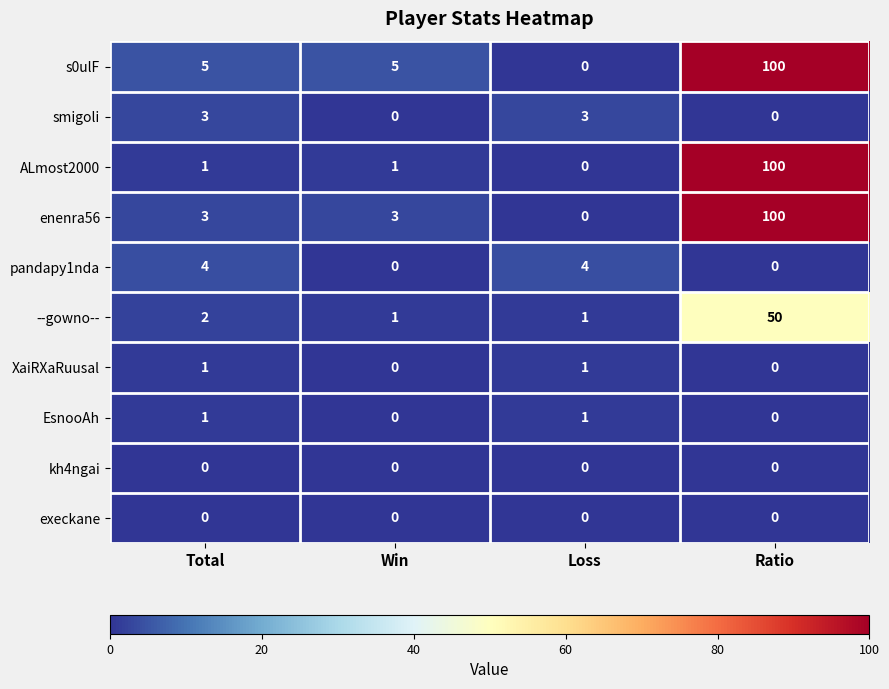

What is the spread (max minus min) of values at Win?

5